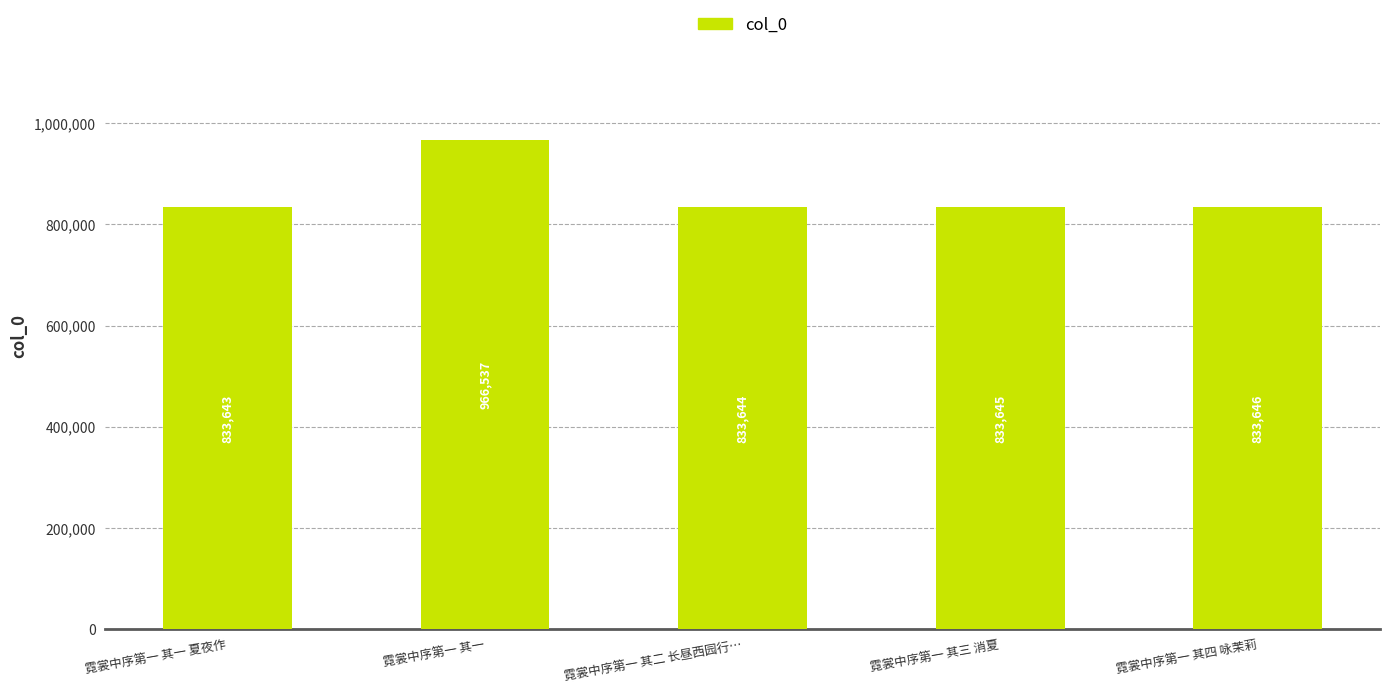

How many values are below 833645?

2